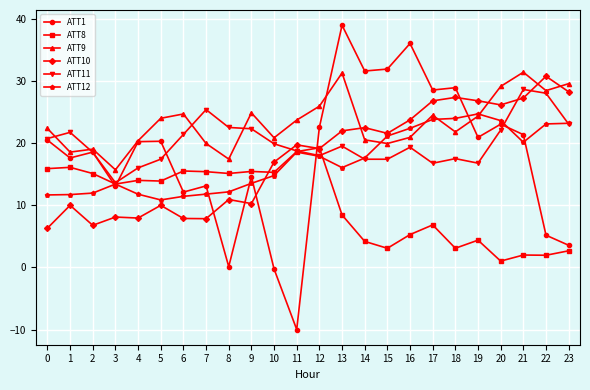

What is the difference between the maximum and minimum values in the ATT9 series?

15.7